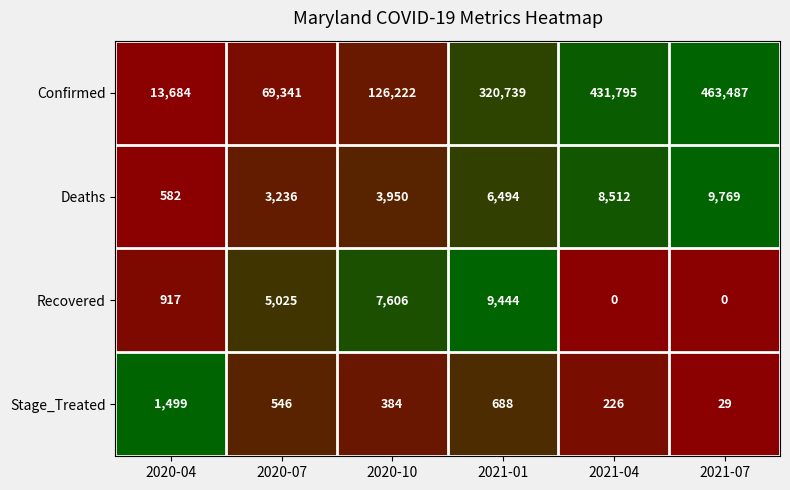

Reading right to left, extract all data points from this chart.

Confirmed: 463487	431795	320739	126222	69341	13684
Deaths: 9769	8512	6494	3950	3236	582
Recovered: 0	0	9444	7606	5025	917
Stage_Treated: 29	226	688	384	546	1499